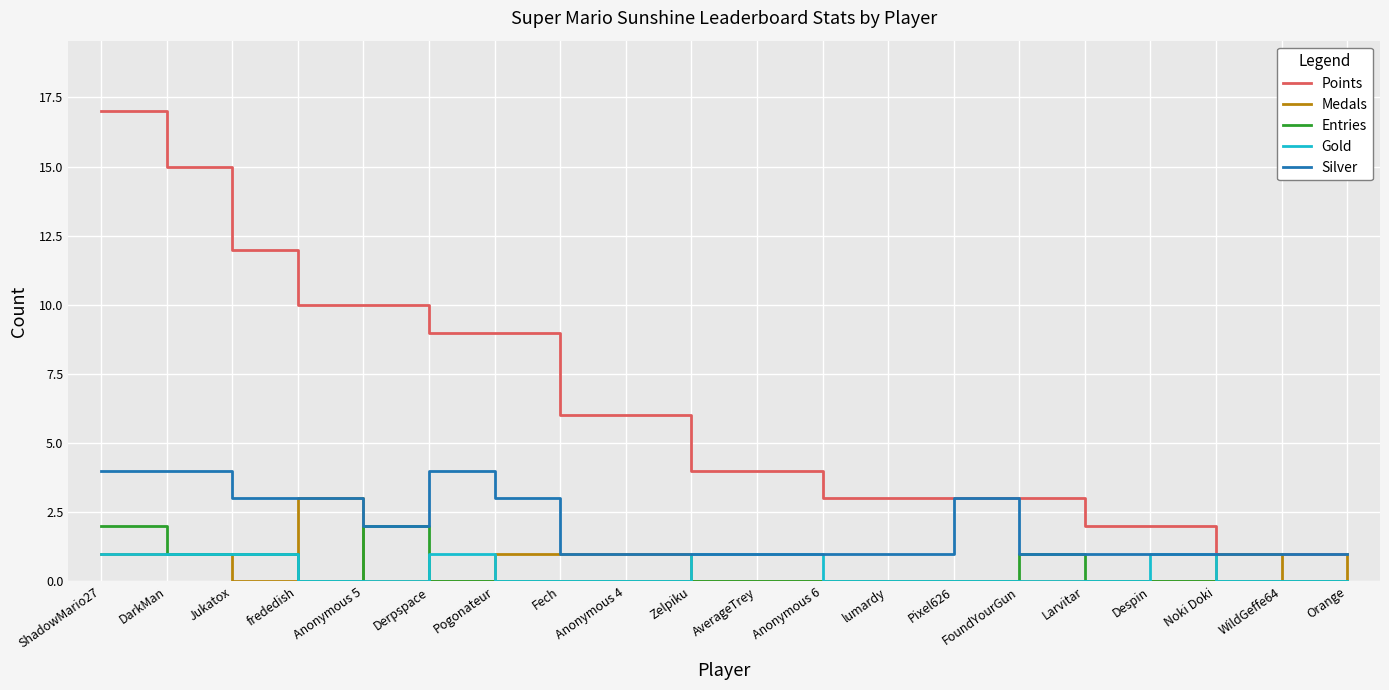

Does the chart display data point markers on the line(s)?

No